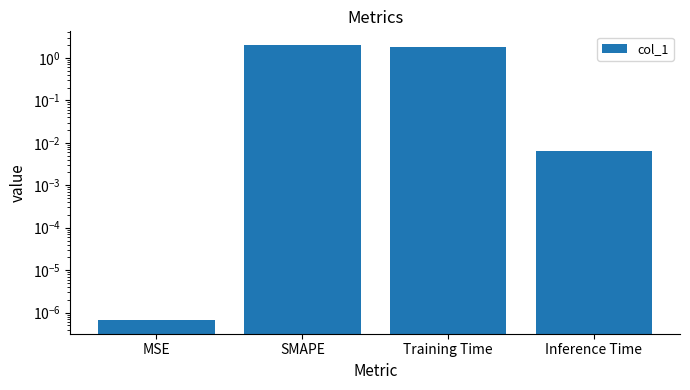

Rank the categories by value from lowest to highest.

MSE, Inference Time, Training Time, SMAPE